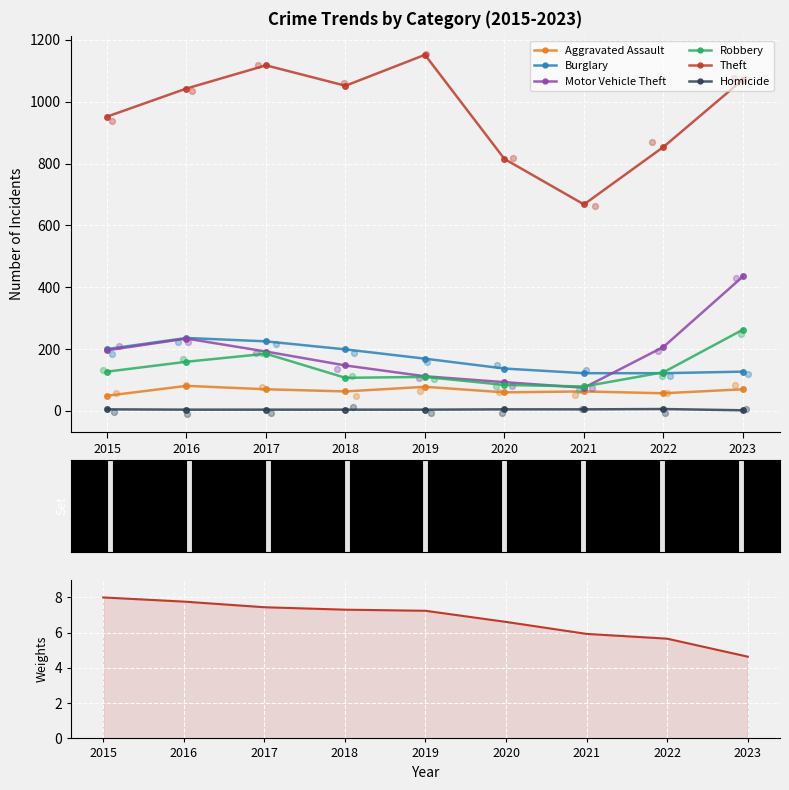

What are all the series names shown in the legend?

Aggravated Assault, Burglary, Motor Vehicle Theft, Robbery, Theft, Homicide